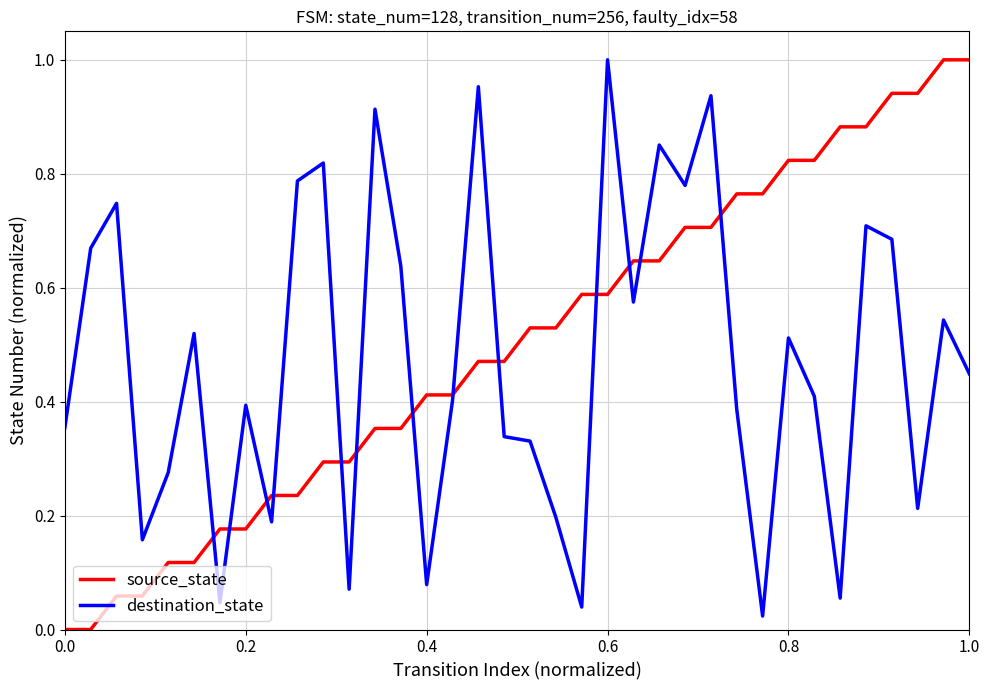

Reading left to right, extract all data points from this chart.

source_state: 0.0	0.0	0.1	0.1	0.1	0.1	0.2	0.2	0.2	0.2	0.3	0.3	0.4	0.4	0.4	0.4	0.5	0.5	0.5	0.5	0.6	0.6	0.6	0.6	0.7	0.7	0.8	0.8	0.8	0.8	0.9	0.9	0.9	0.9	1.0	1.0
destination_state: 0.4	0.7	0.7	0.2	0.3	0.5	0.0	0.4	0.2	0.8	0.8	0.1	0.9	0.6	0.1	0.4	1.0	0.3	0.3	0.2	0.0	1.0	0.6	0.9	0.8	0.9	0.4	0.0	0.5	0.4	0.1	0.7	0.7	0.2	0.5	0.4